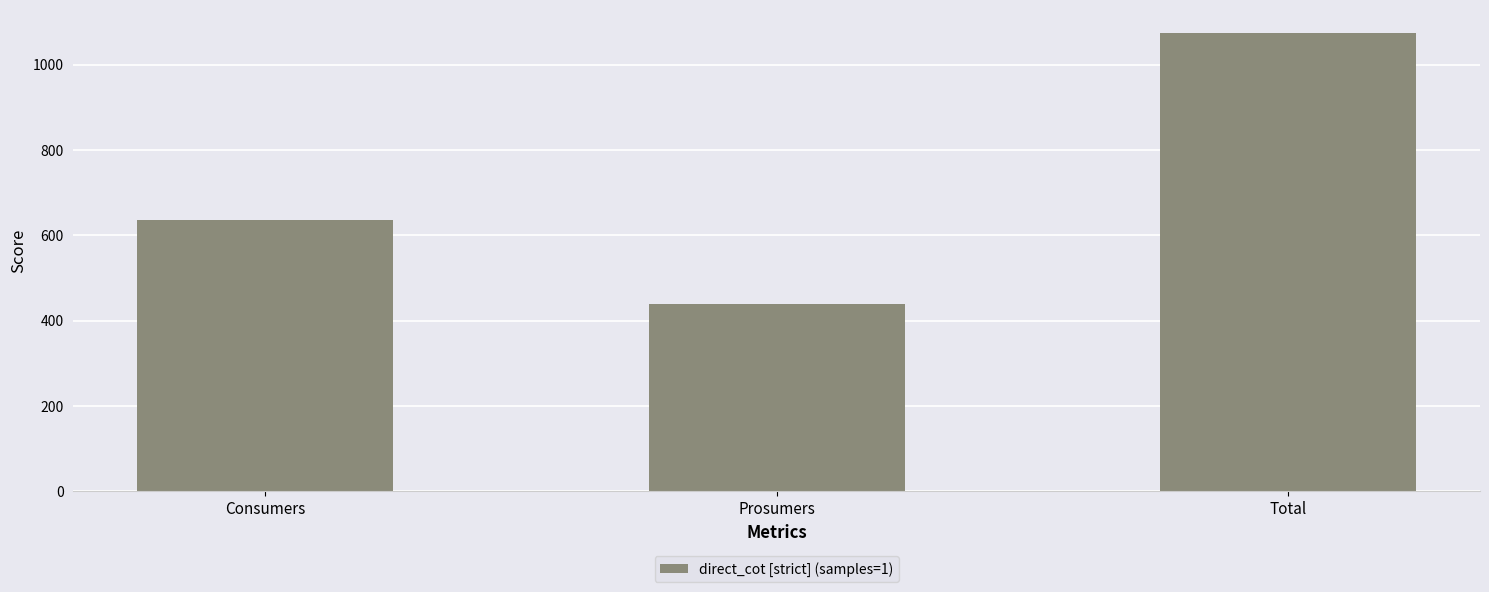

What is the value of the 3rd bar from the left?

1075